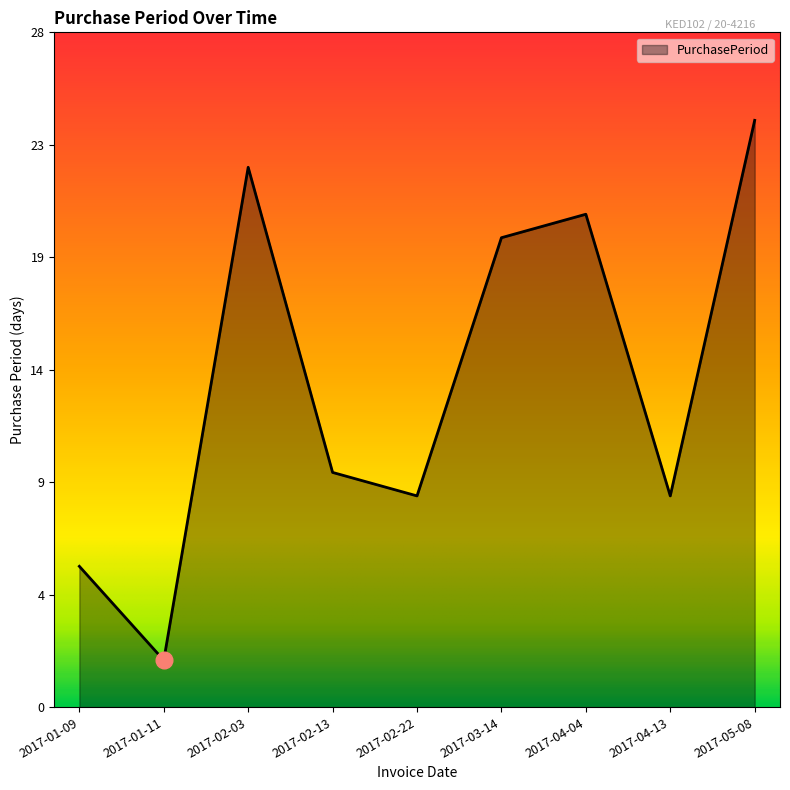

At which category does the chart reach its minimum across all series?

2017-01-11